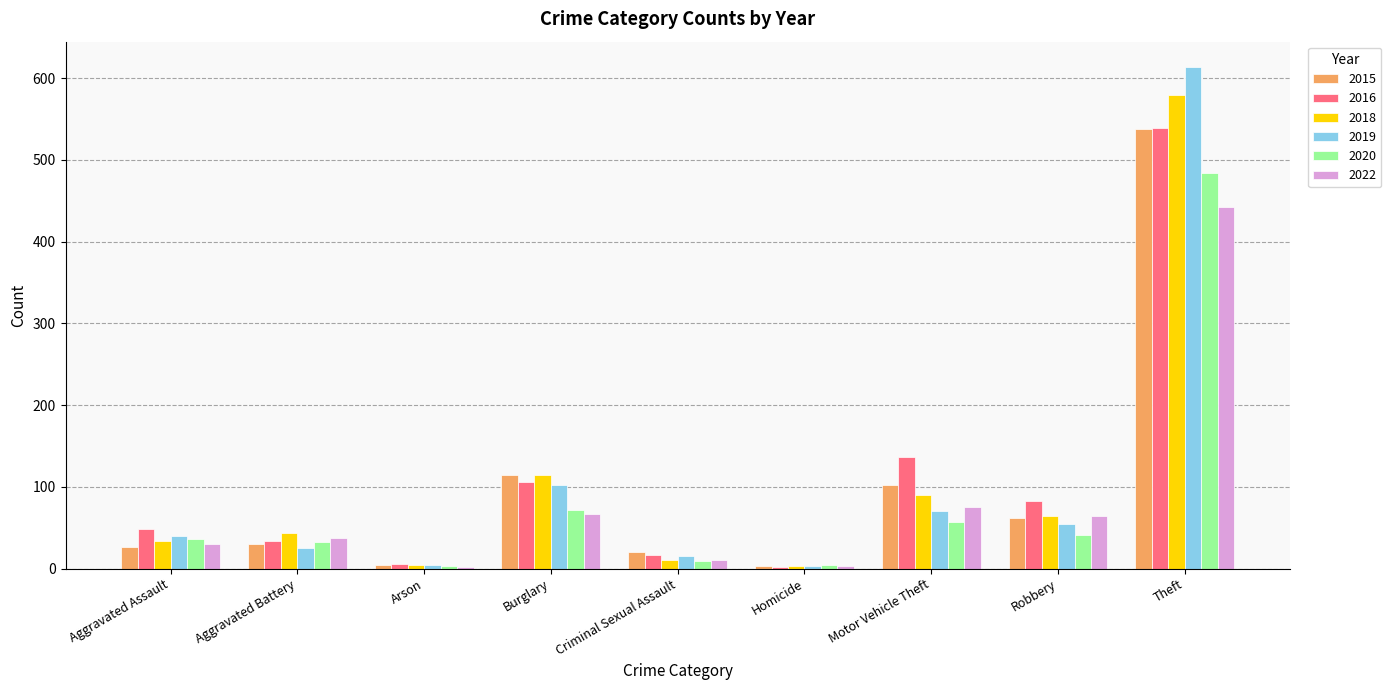

Is the value of 2015 at Aggravated Battery greater than the value of 2018 at Theft?

No